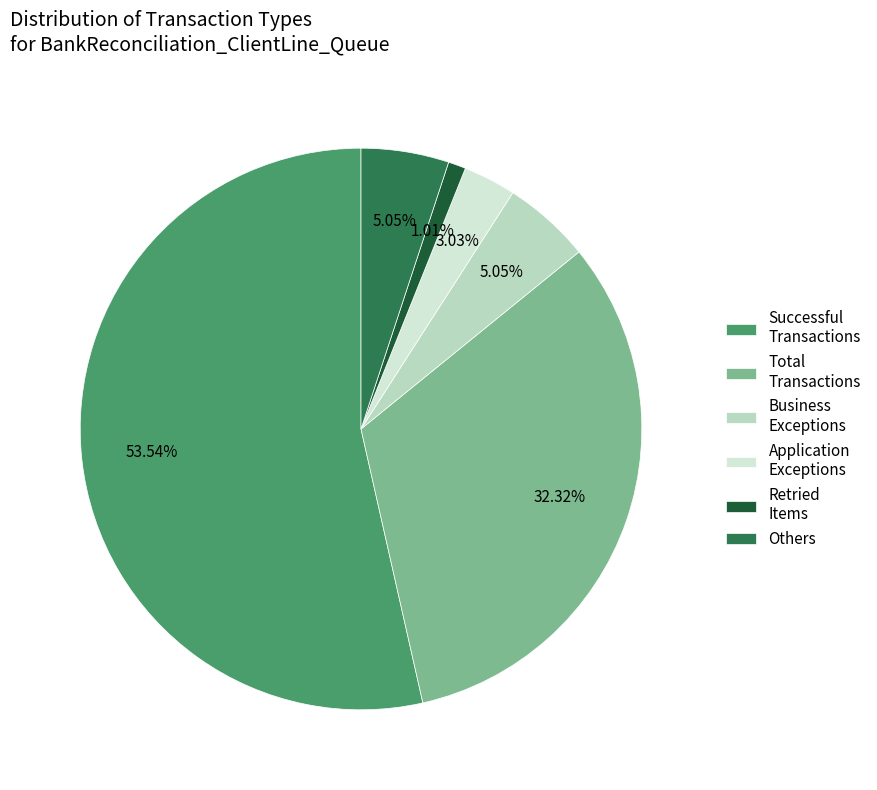

Which slice represents more than half of the pie?

Successful Transactions